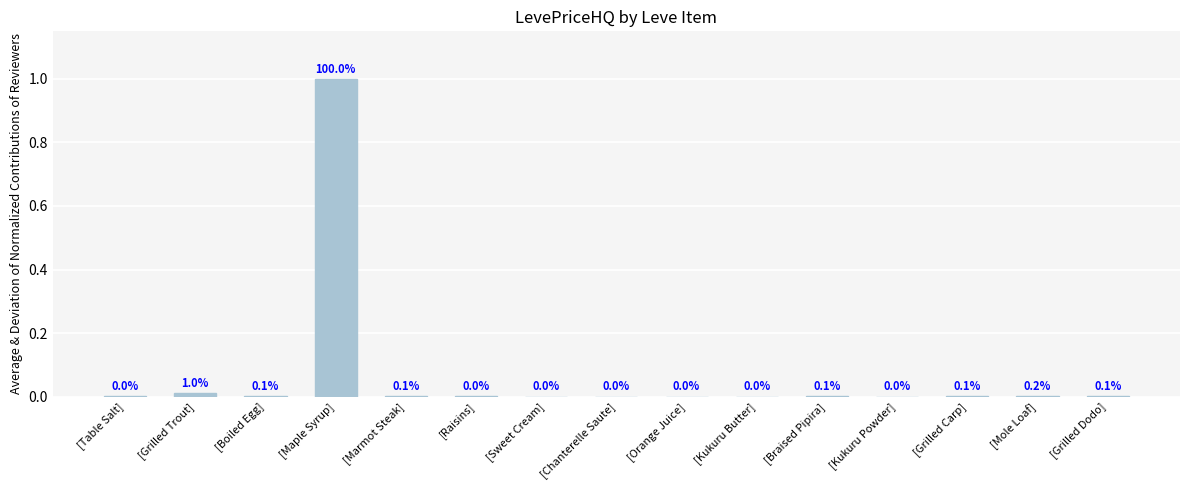

The chart shows a value of 0.0 at [Kukuru Butter]. True or false?

True